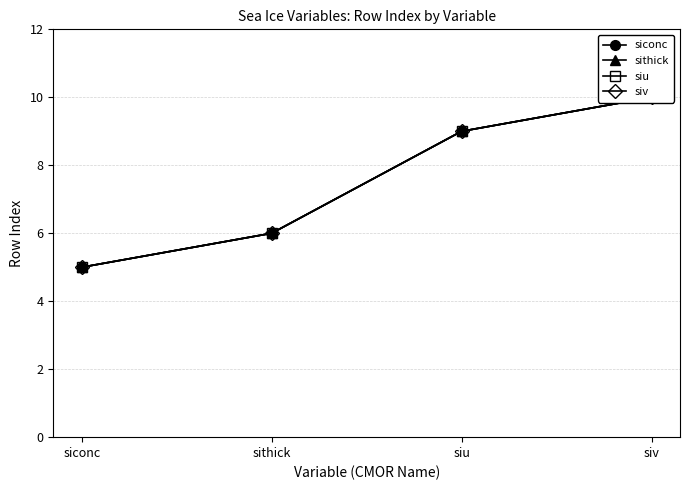

Which category has the lowest value across all series?

siconc